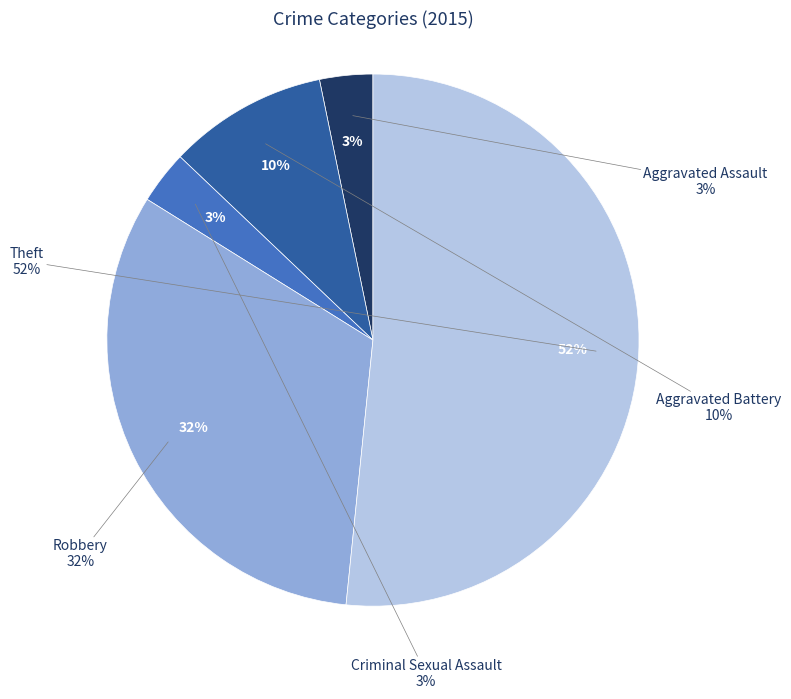

Which category has the biggest portion of the pie?

Theft